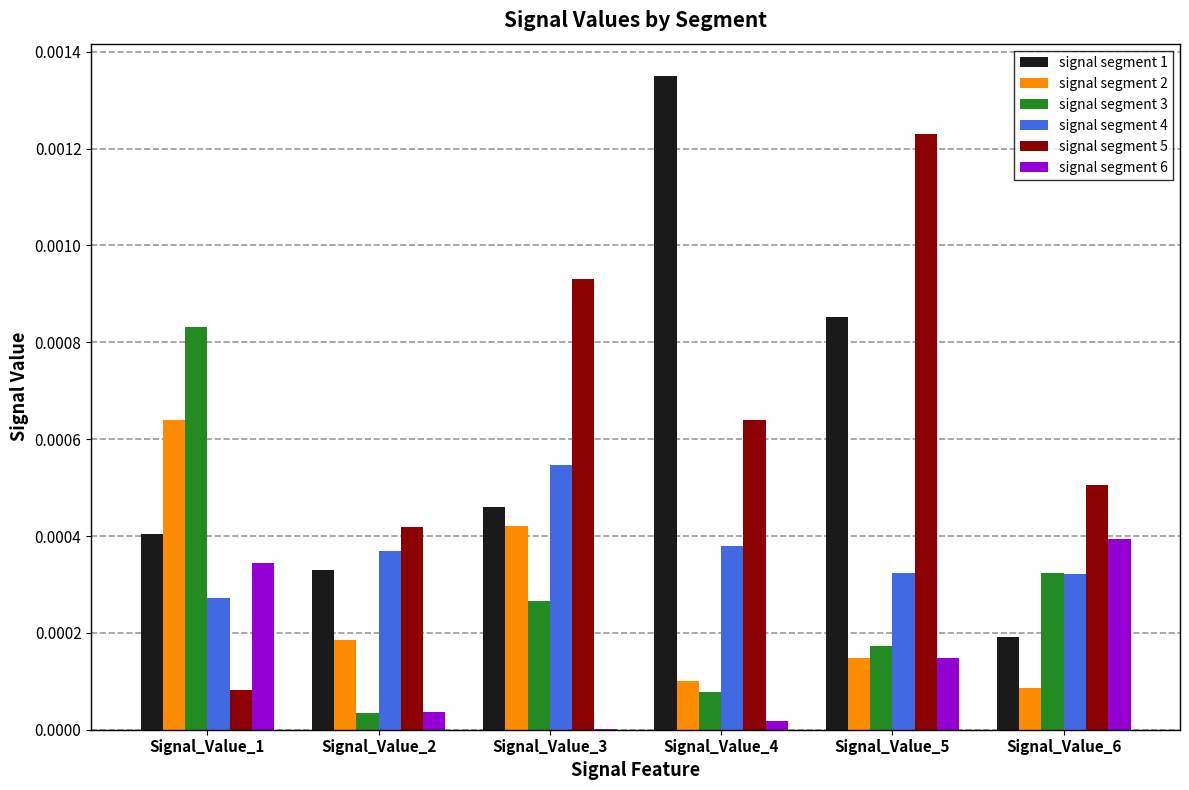

At which category is the sum across all series the highest?

Signal_Value_5